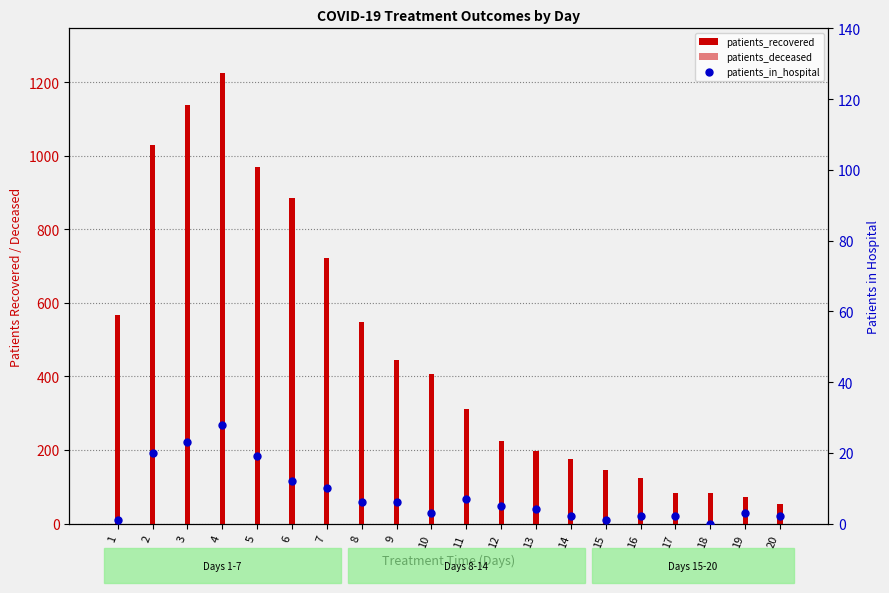

Which series has the largest total across all categories?

patients_recovered